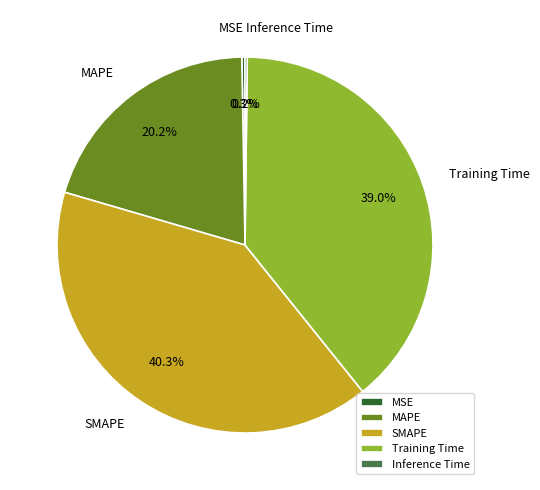

Is there a majority slice in this chart?

No